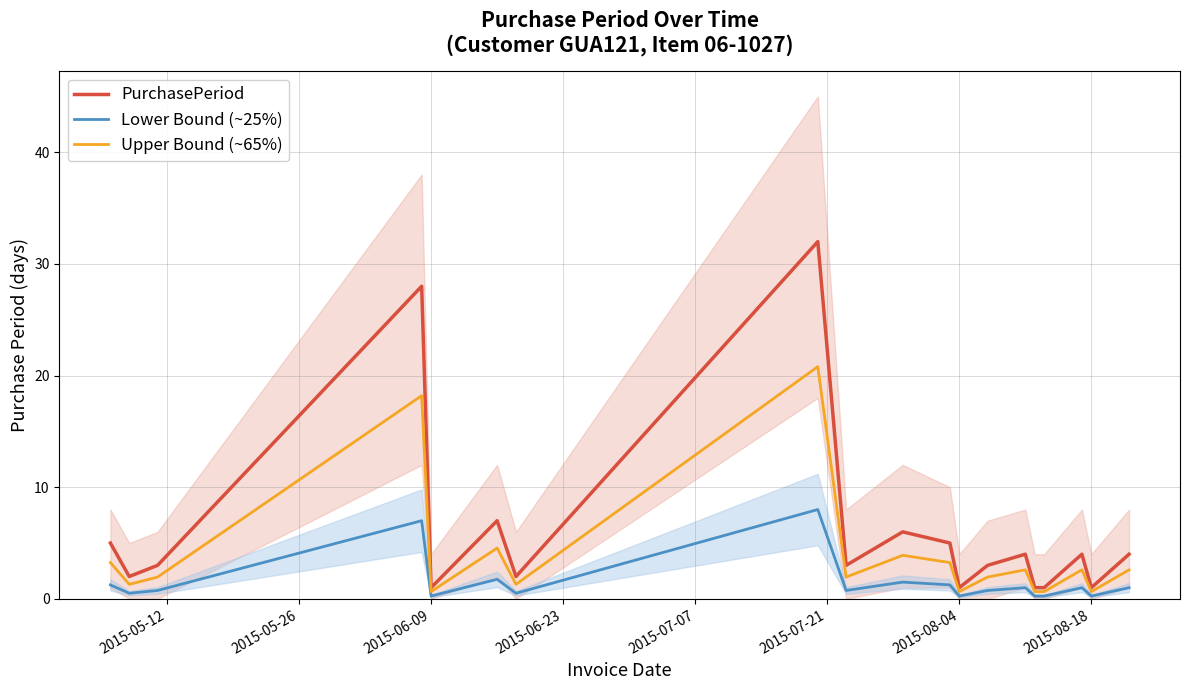

Which series has the widest spread of values?

PurchasePeriod